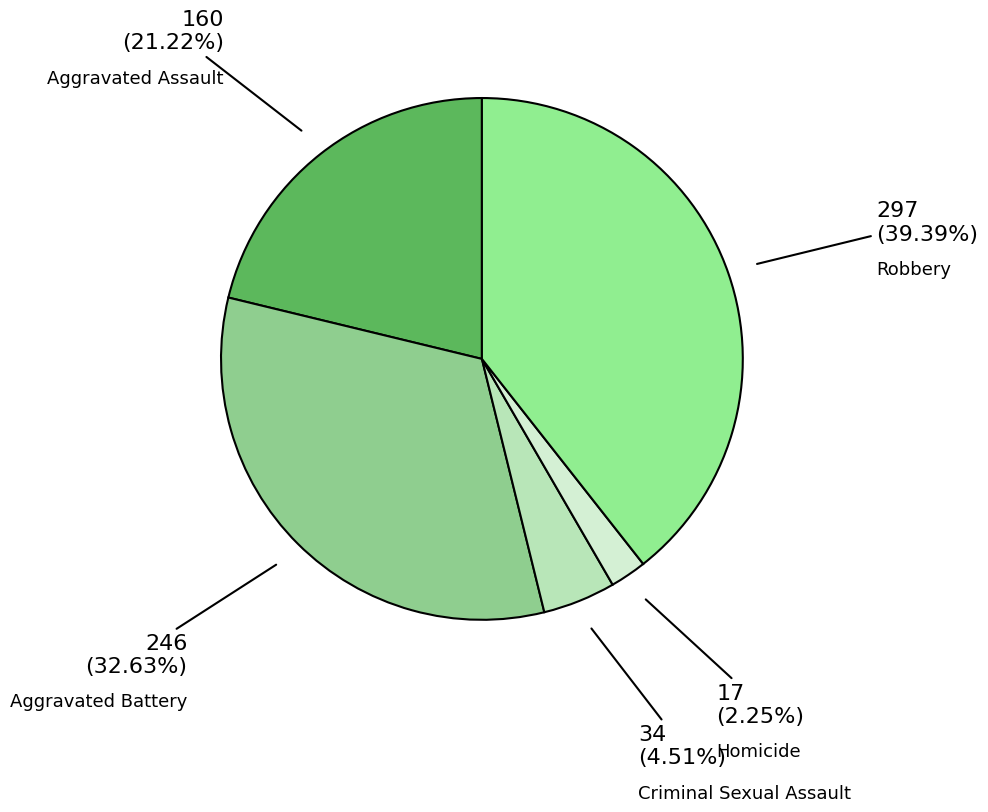

The Criminal Sexual Assault slice represents 5% of the pie. True or false?

True